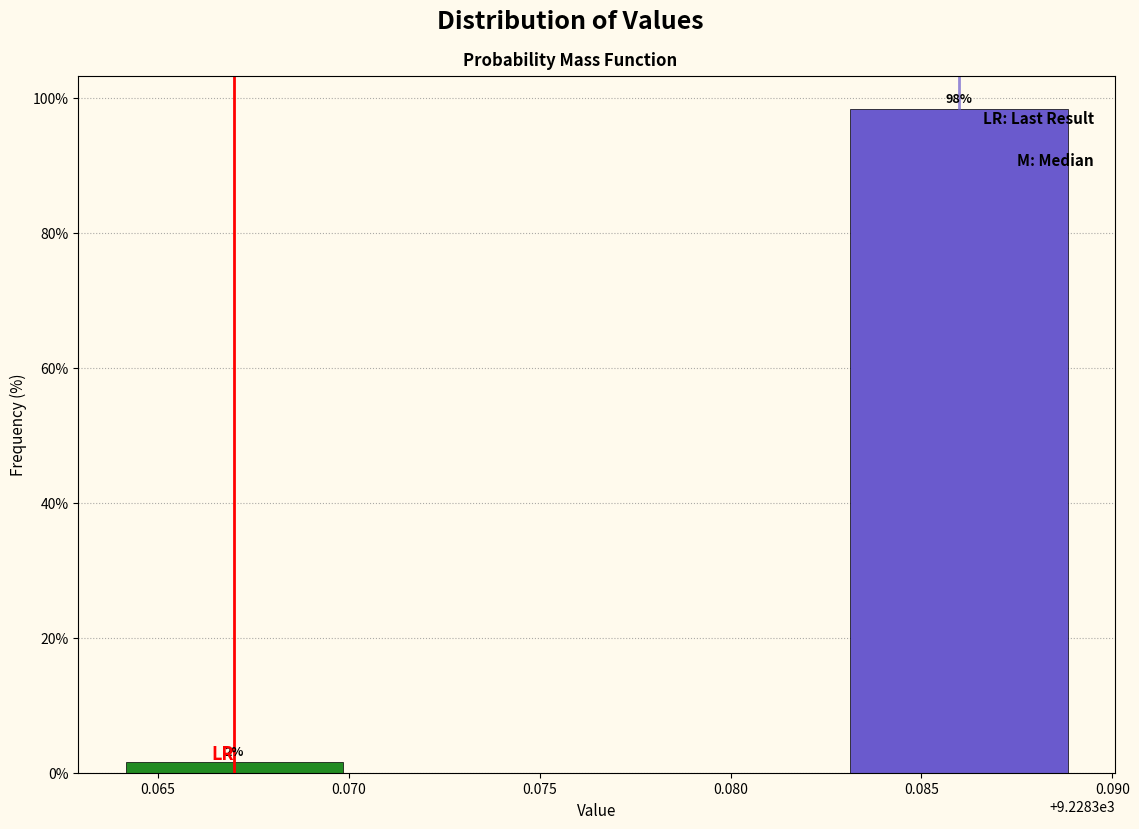

Between 0.085 and 0.065, which is larger?

0.085